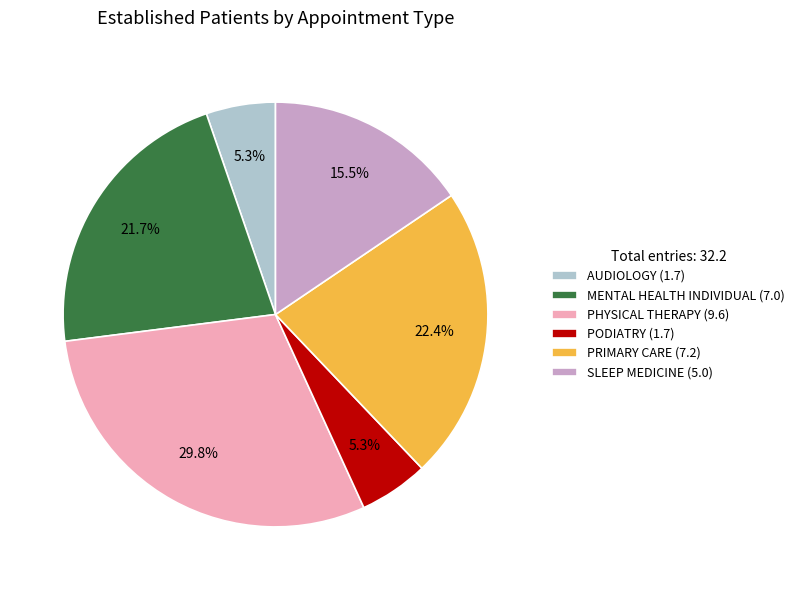

Approximately how many times larger is the value at AUDIOLOGY (1.7) compared to PODIATRY (1.7)?

1.0